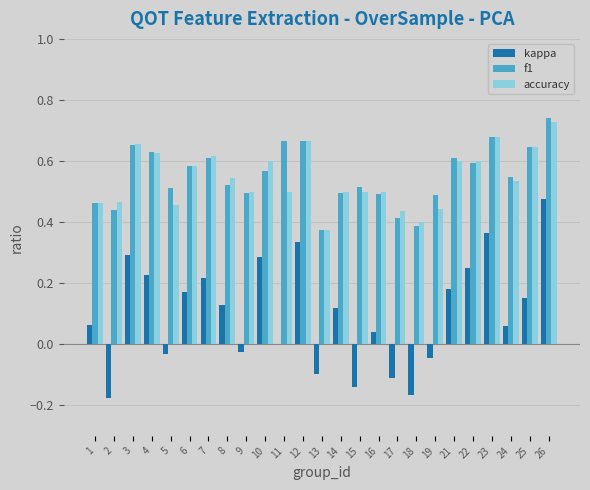

Between 11 and 22, which series saw the biggest shift?

kappa